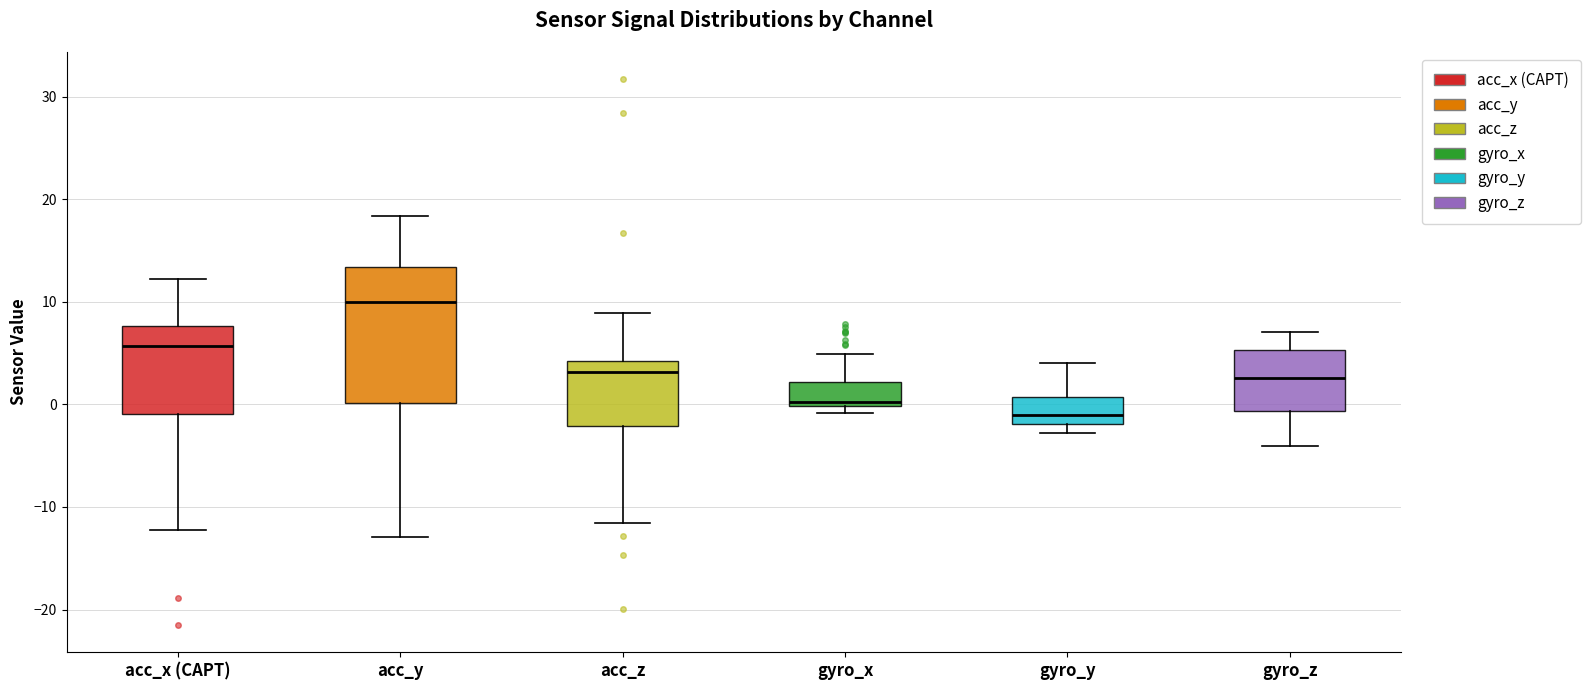

Reading left to right, transcribe this box plot: for each box, give where its median line is, the range the box spans, and where its two whiskers end, as read against the y-axis. The values are not printed on the chart, so give them approximately, as read against the axis.

acc_x (CAPT): median 6, box -1 to 8, whiskers -12 to 12
acc_y: median 10, box 0 to 13, whiskers -13 to 18
acc_z: median 3, box -2 to 4, whiskers -12 to 9
gyro_x: median 0 (just above the box's lower edge), box 0 to 2, whiskers -1 to 5
gyro_y: median -1, box -2 to 1, whiskers -3 to 4
gyro_z: median 3, box -1 to 5, whiskers -4 to 7